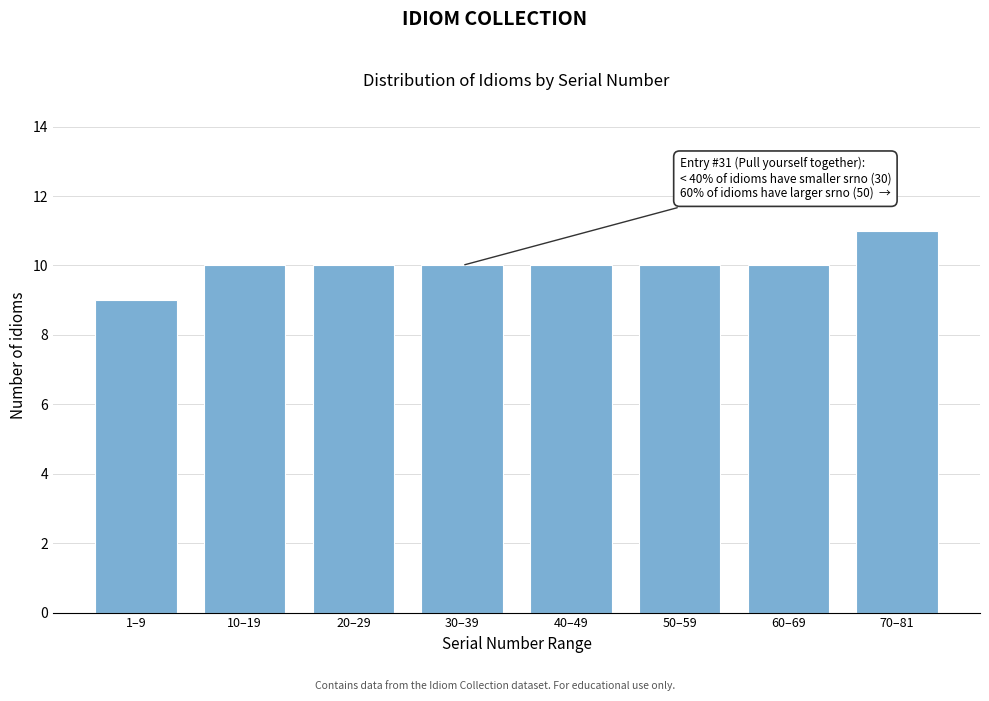

Reading right to left, transcribe all the data shown in this chart.

70–81=11	60–69=10	50–59=10	40–49=10	30–39=10	20–29=10	10–19=10	1–9=9